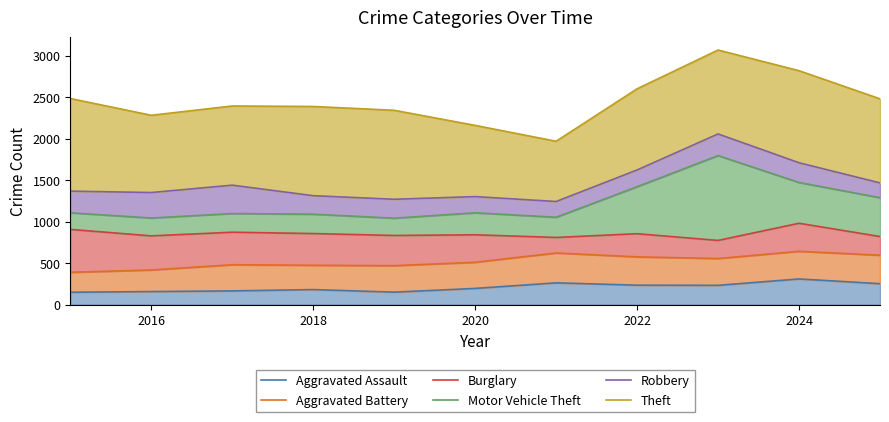

Which series has the largest range (max minus min)?

Theft